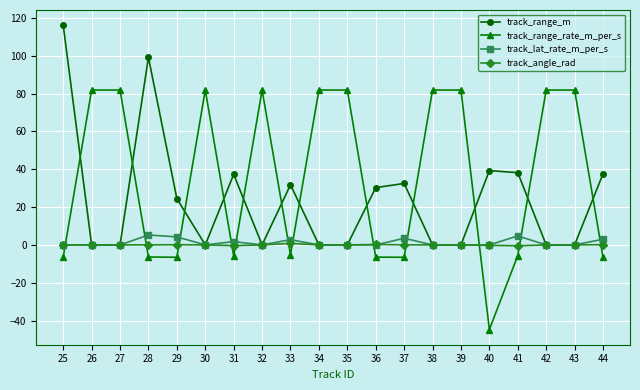

How many lines are shown in the chart?

4